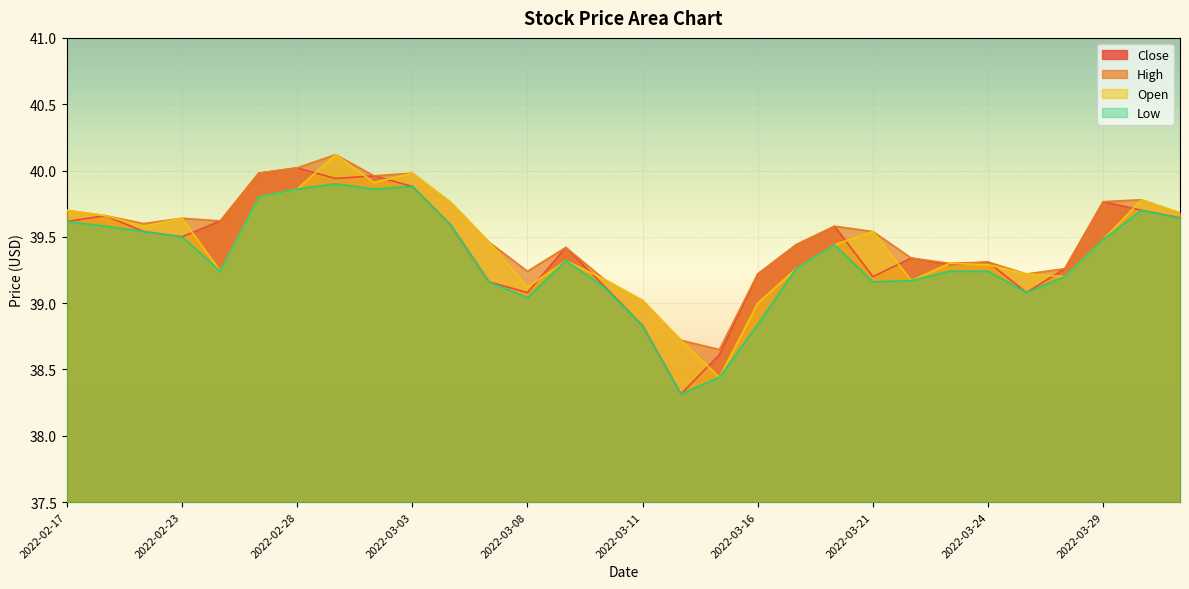

What is the maximum value shown in the chart?

40.1